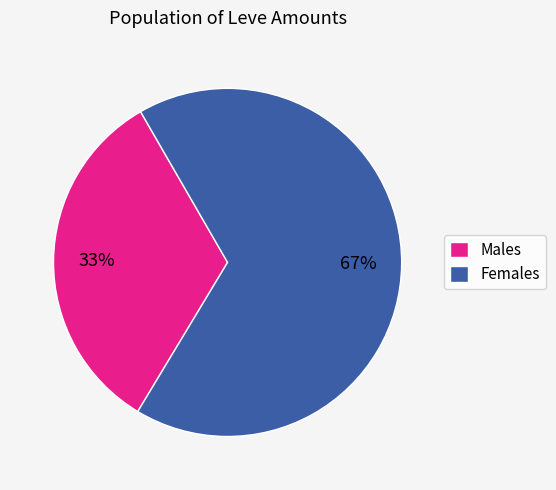

Rank the categories by value from highest to lowest.

Females, Males